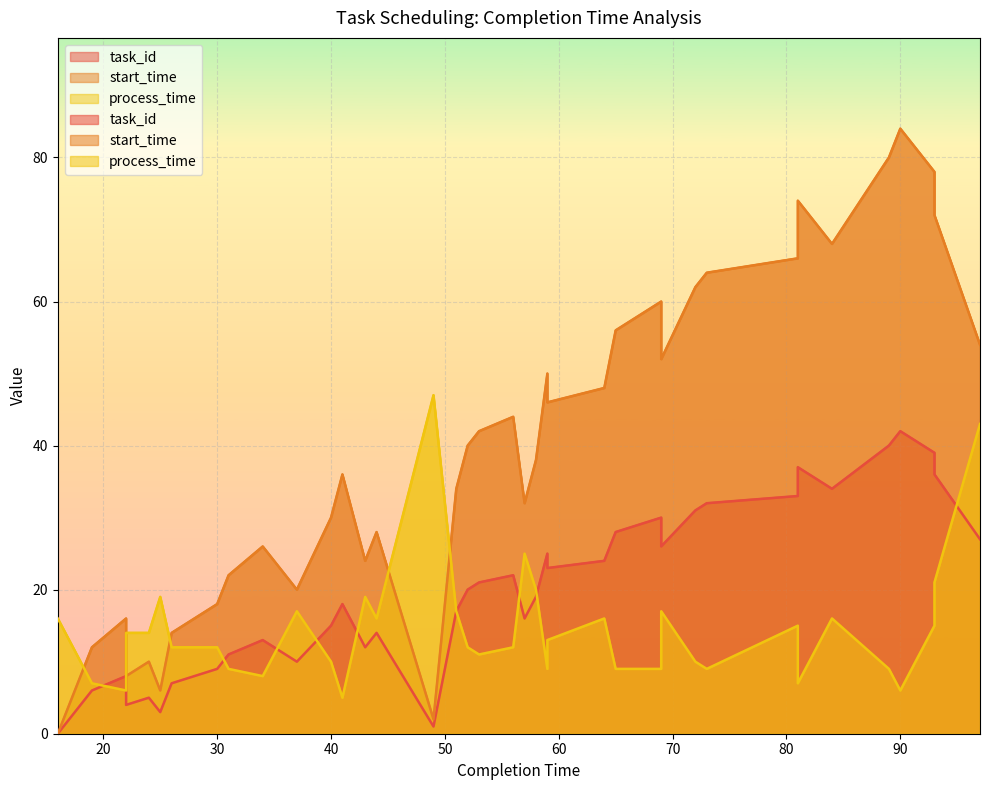

What is the sum of the task_id values at 41 and 64?

42